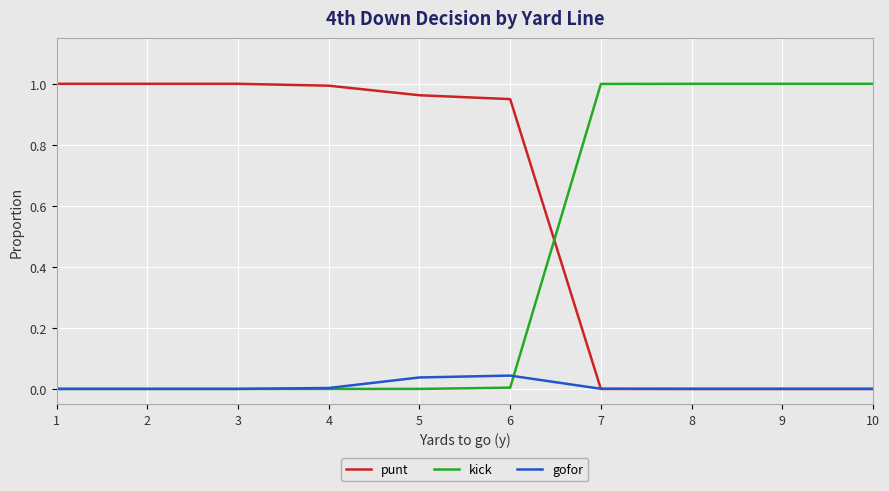

After their last crossing, which series has the higher values: gofor or kick?

kick